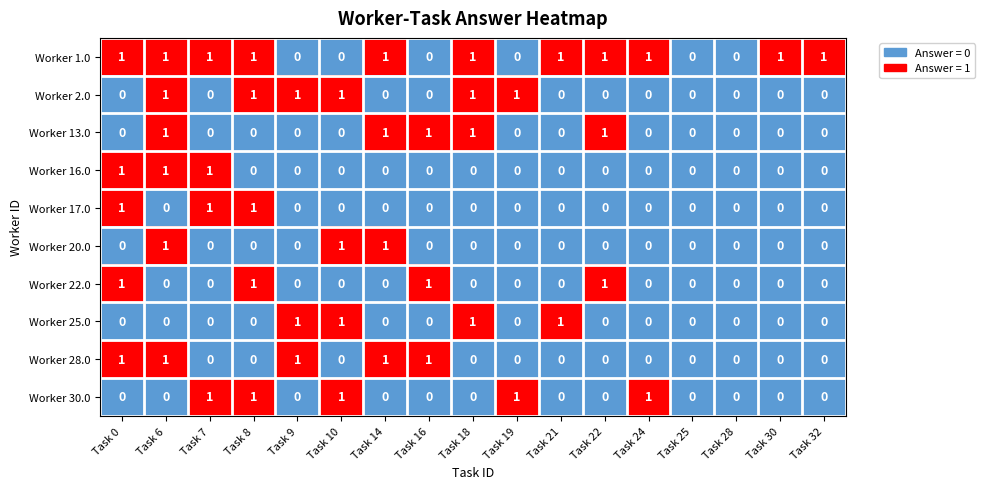

What is the sum of all Worker 17.0 values?

3